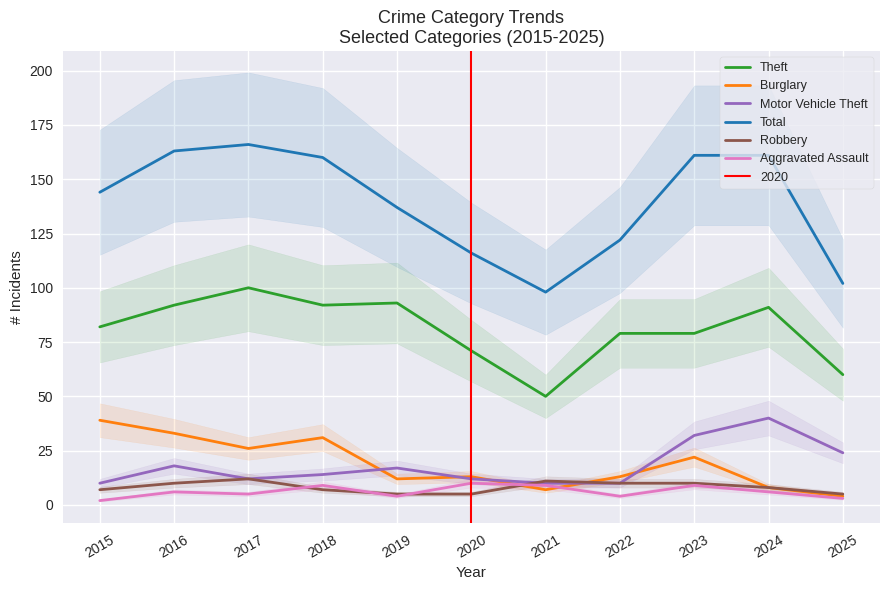

Reading left to right, list all the values displayed in this chart.

Theft: 82	92	100	92	93	71	50	79	79	91	60
Burglary: 39	33	26	31	12	13	7	13	22	8	4
Motor Vehicle Theft: 10	18	12	14	17	12	10	10	32	40	24
Total: 144	163	166	160	137	116	98	122	161	161	102
Robbery: 7	10	12	7	5	5	11	10	10	8	5
Aggravated Assault: 2	6	5	9	4	10	9	4	9	6	3